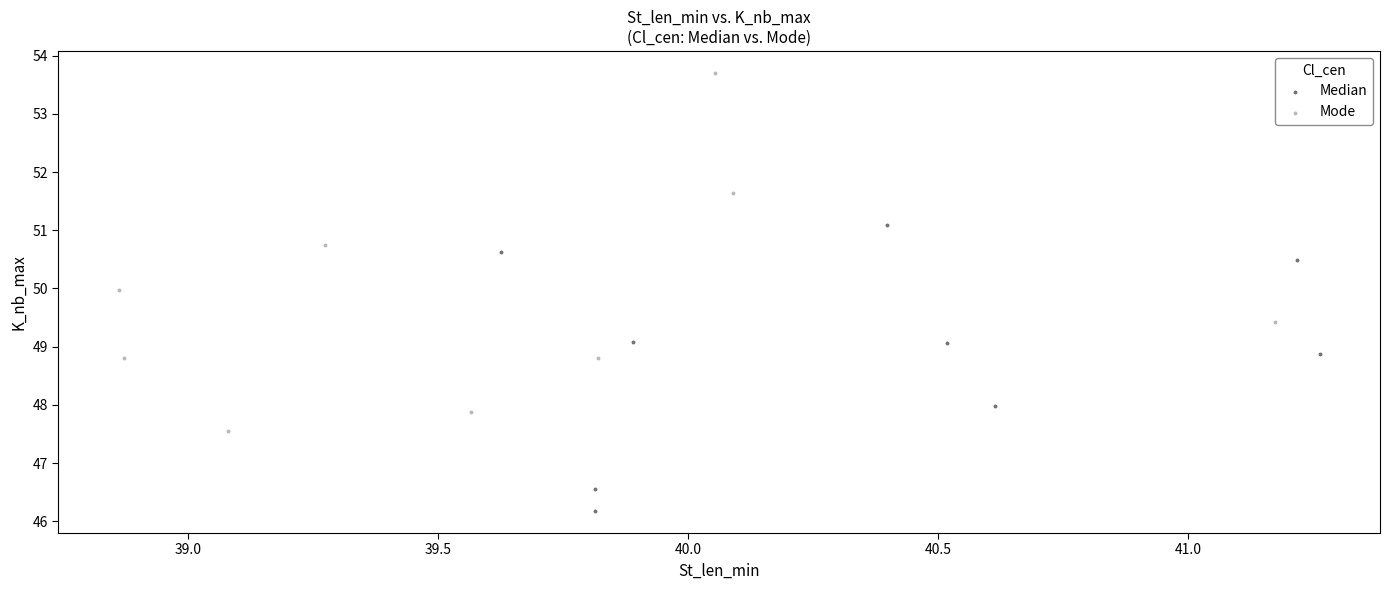

Which series has the largest Y range (max minus min)?

Mode